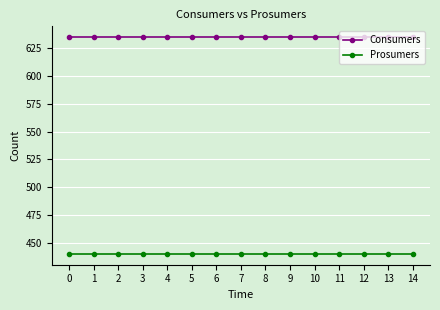

Rank the series by their average value, from lowest to highest.

Prosumers, Consumers